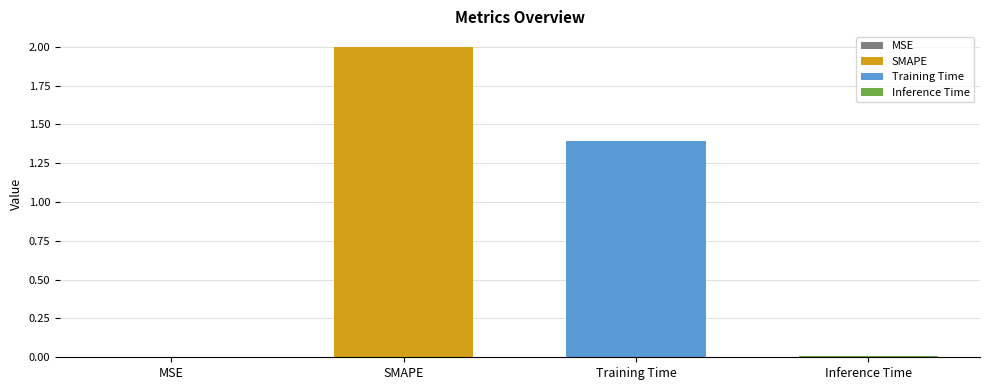

Rank the categories by value from highest to lowest.

SMAPE, Training Time, Inference Time, MSE